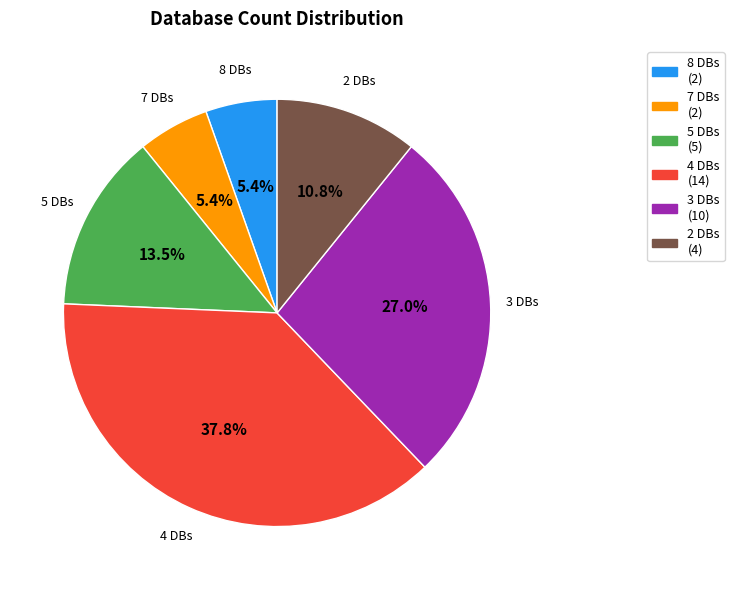

Is there a majority slice in this chart?

No